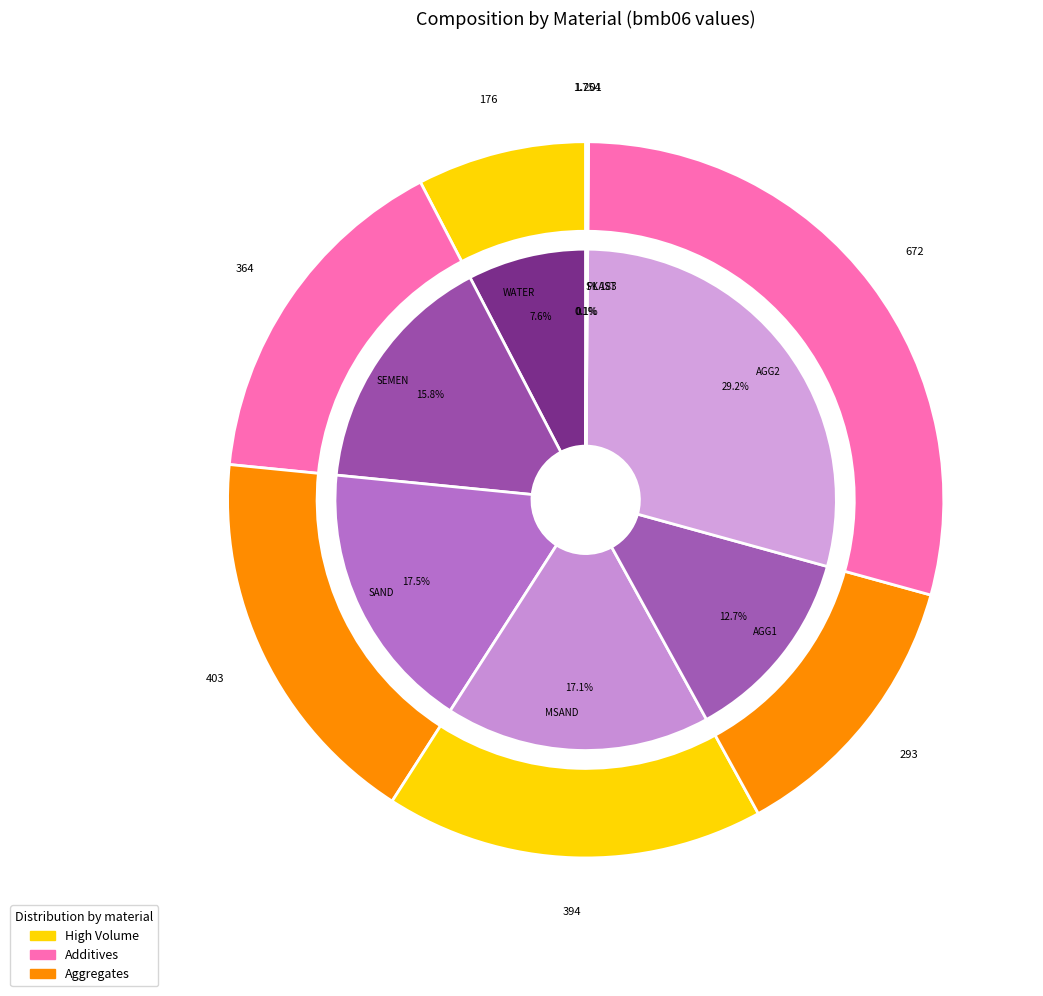

What portion of the pie excludes SAND?

82.5%